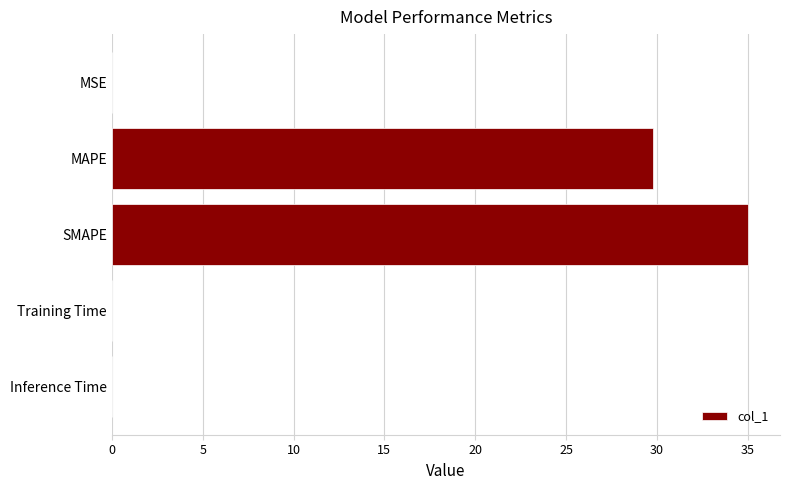

Where is the data nearest to the value 17?

MAPE